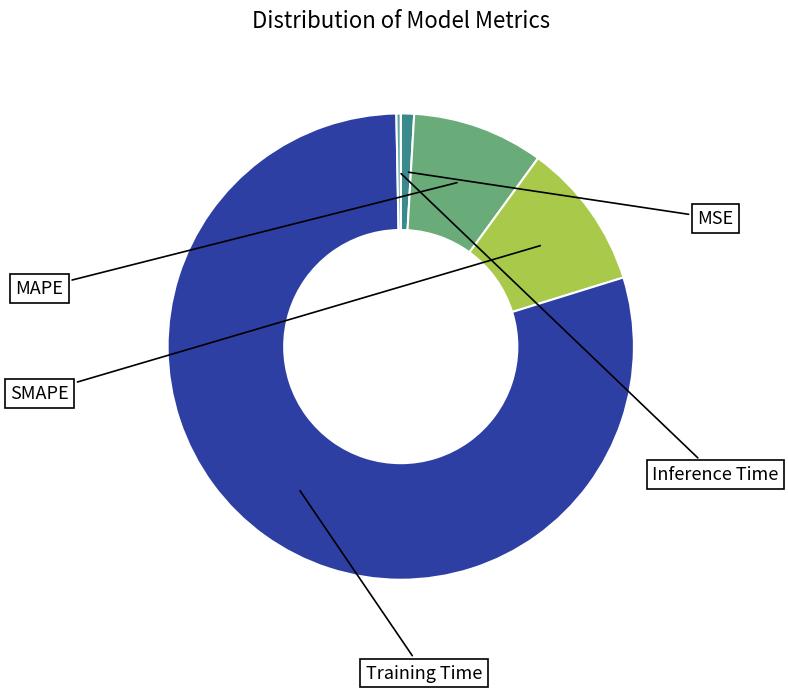

What is the smallest slice in the pie chart?

Inference Time